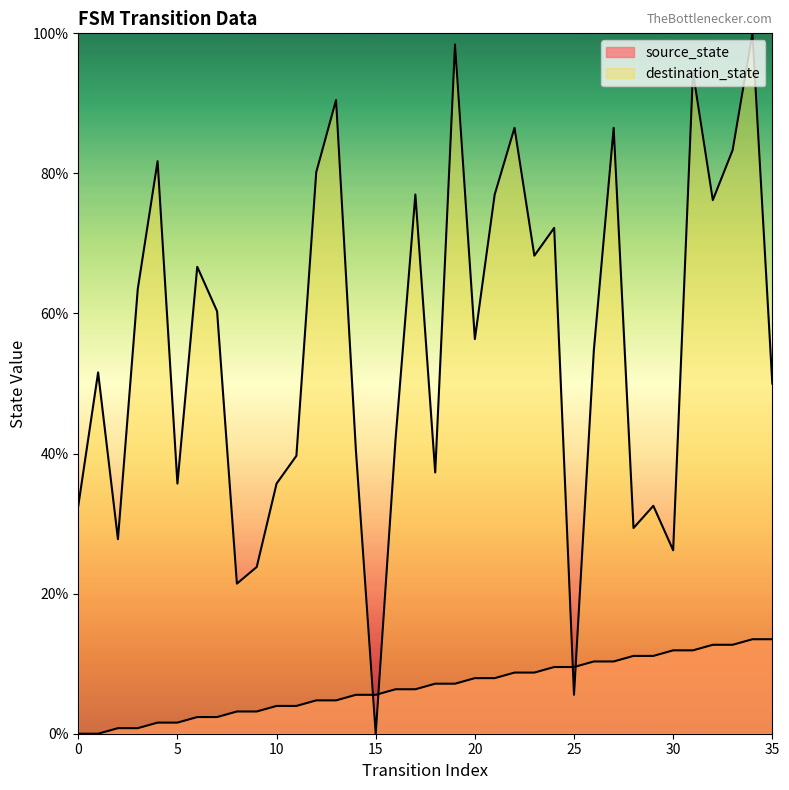

At which label does source_state reach its peak?

34